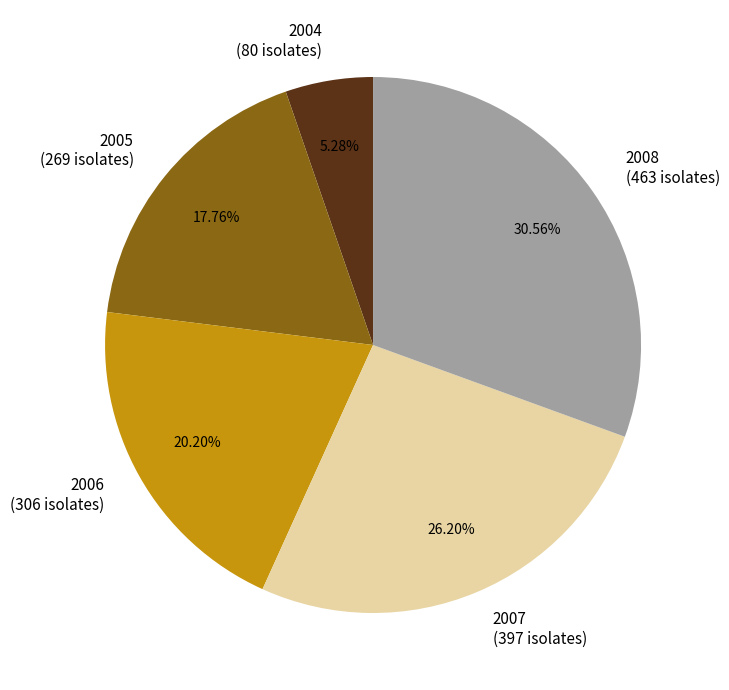

Is it true that 2007 is 26% of the pie?

True